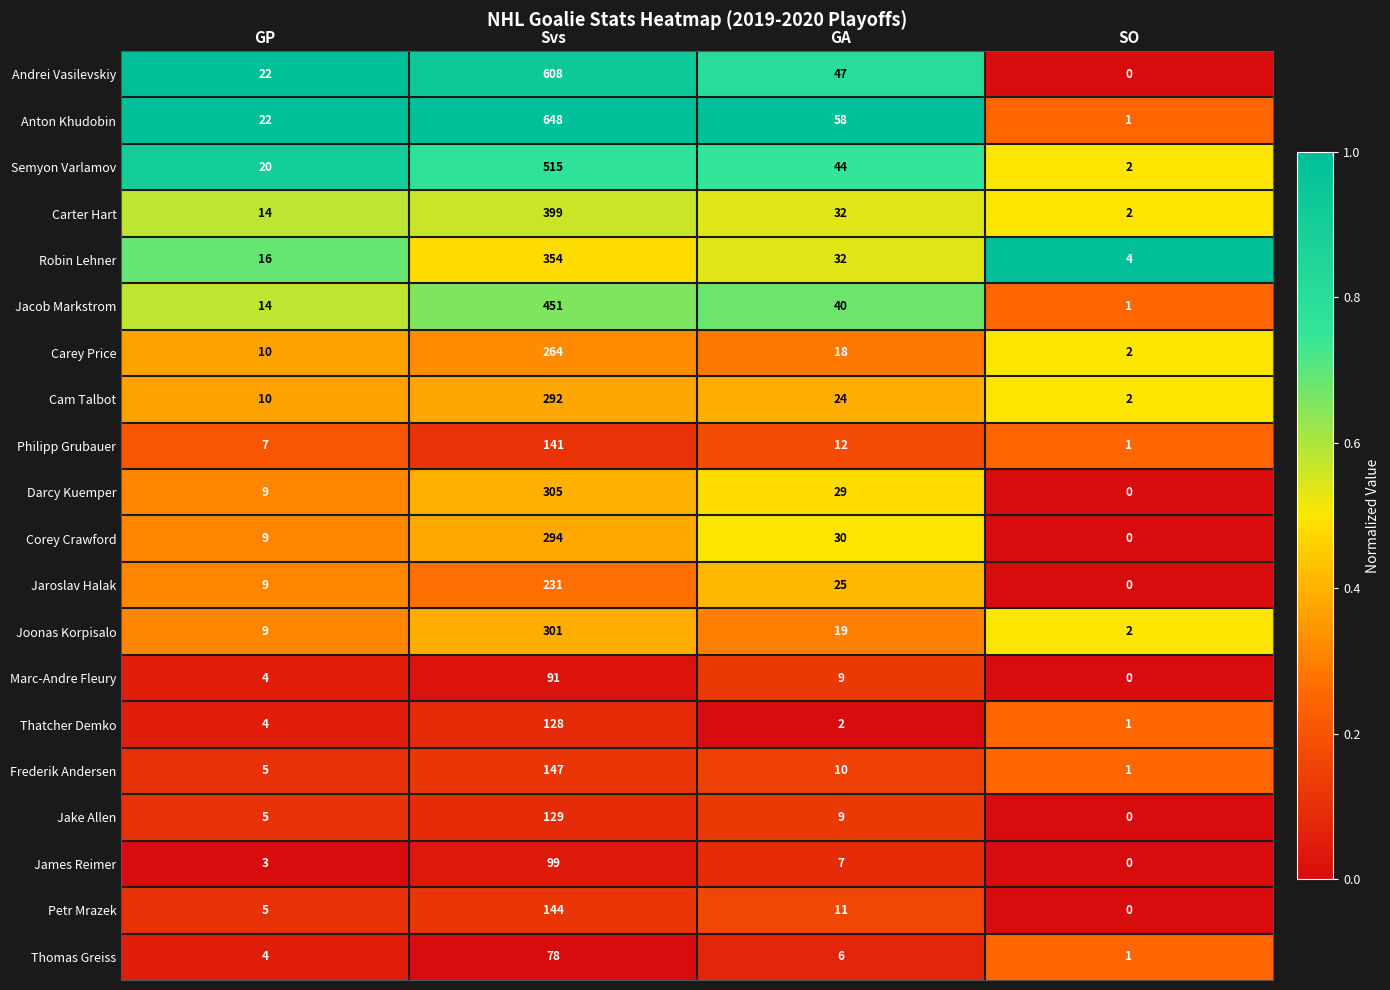

How many data points does each series have?

4